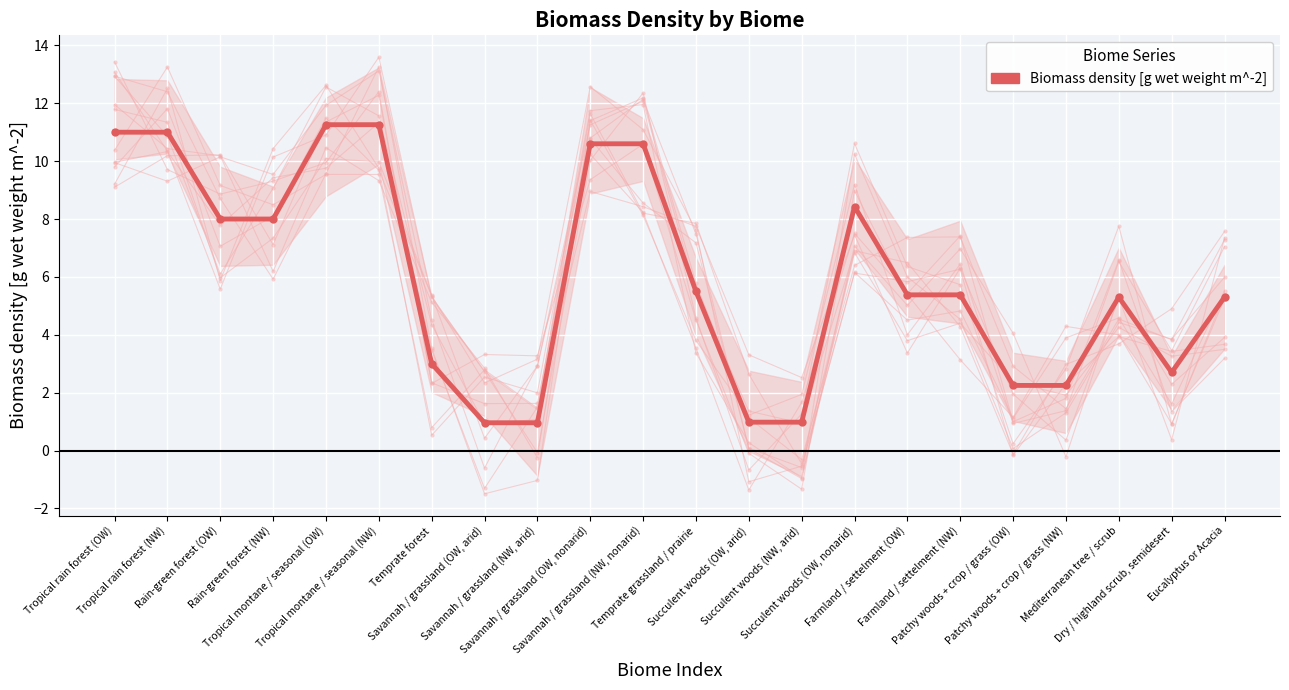

Which label corresponds to the largest value in the chart?

Tropical montane / seasonal (OW)